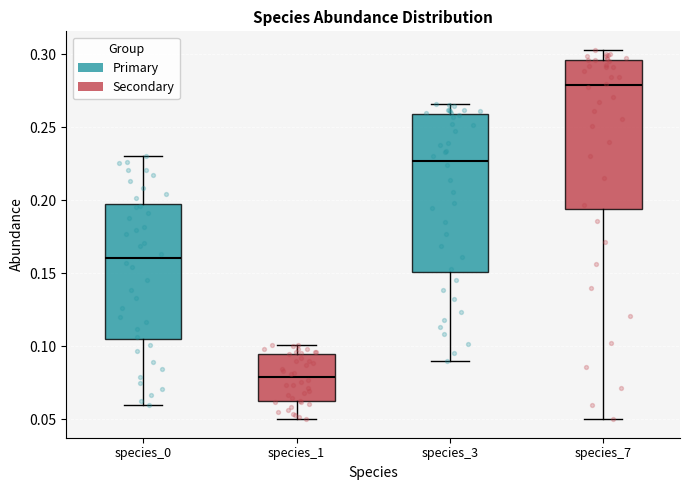

Comparing the boxes themselves (not the whiskers), which one is the tallest?

species_3